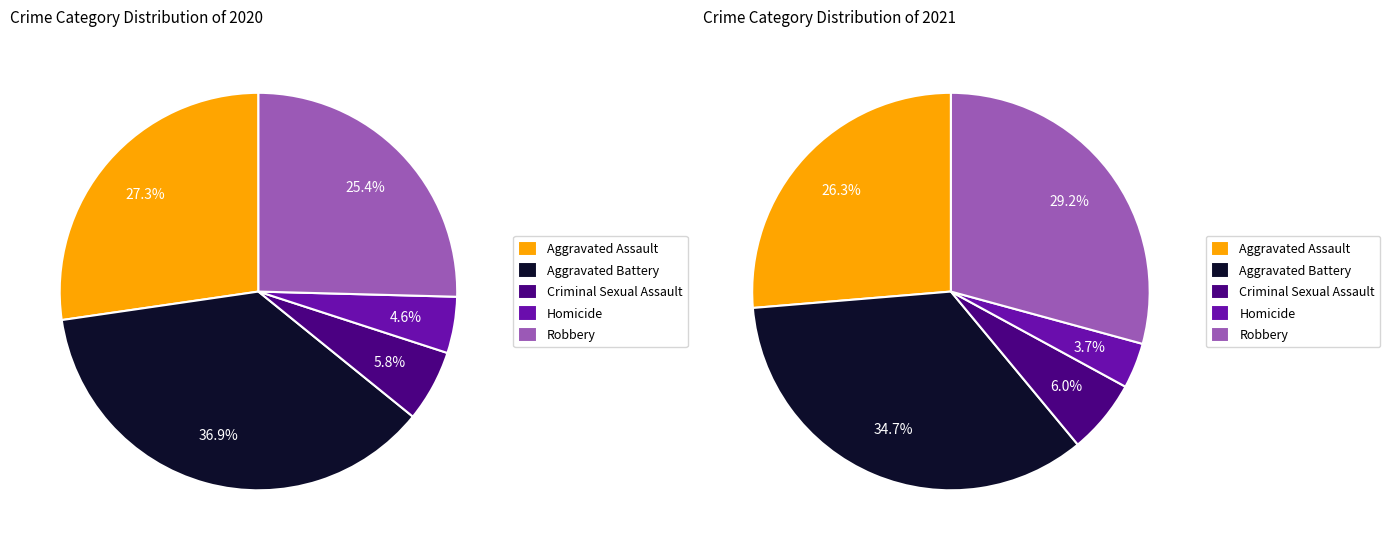

Which has a higher value, Robbery or Aggravated Assault?

Aggravated Assault